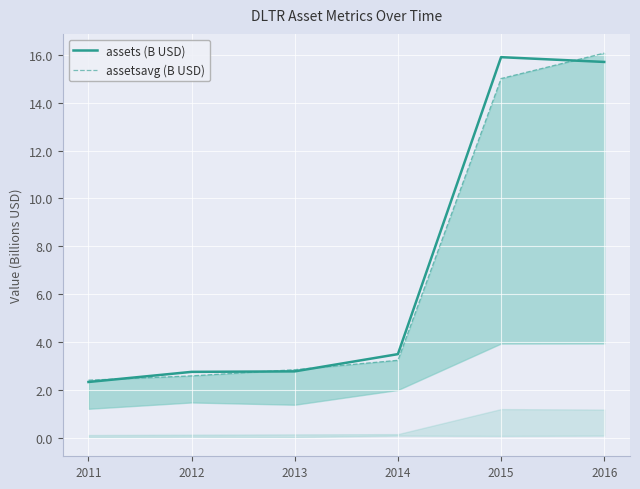

Is the value of assets (B USD) at 2012 greater than the value of assetsavg (B USD) at 2012?

Yes